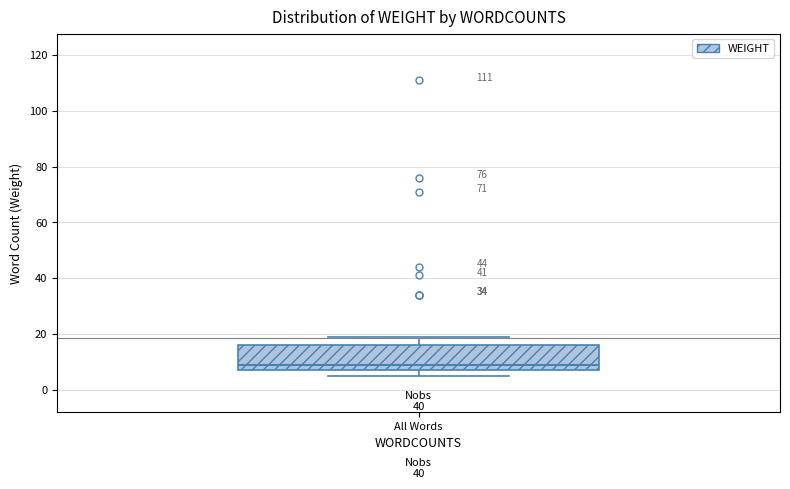

Where does the median line of the box for All Words sit on the y-axis? The values are not printed on the chart, so give them approximately, as read against the axis.

10